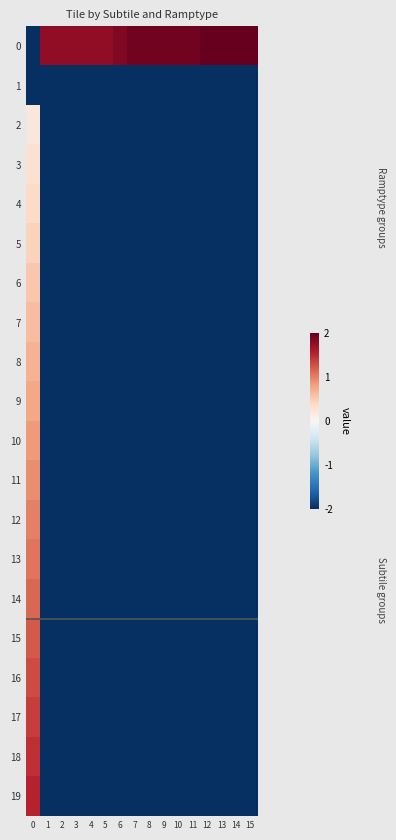

What is the maximum value shown in the chart?

2.0